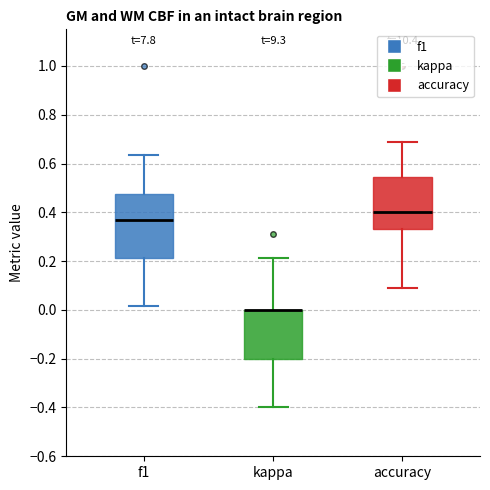

Reading left to right, read every box against the y-axis: the position of its median line, the range the box covers, and the ends of its whiskers. The values are not printed on the chart, so give them approximately, as read against the axis.

f1: median 0.36, box 0.22 to 0.48, whiskers 0.02 to 0.64
kappa: median 0.00 (drawn on the box's upper edge), box -0.20 to 0.00, whiskers -0.40 to 0.22
accuracy: median 0.40, box 0.34 to 0.54, whiskers 0.10 to 0.68